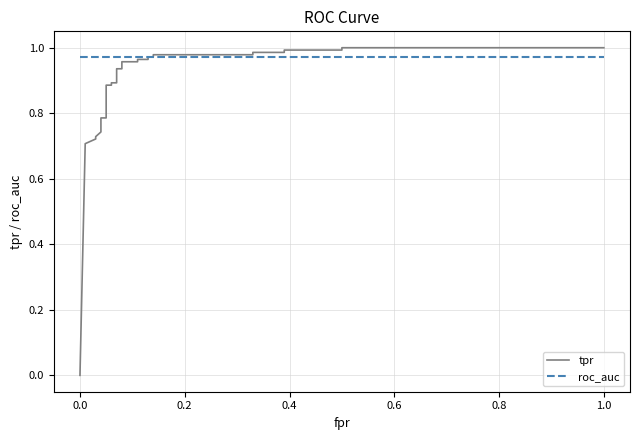

What is the difference between the second highest and minimum values in the tpr series?

1.0